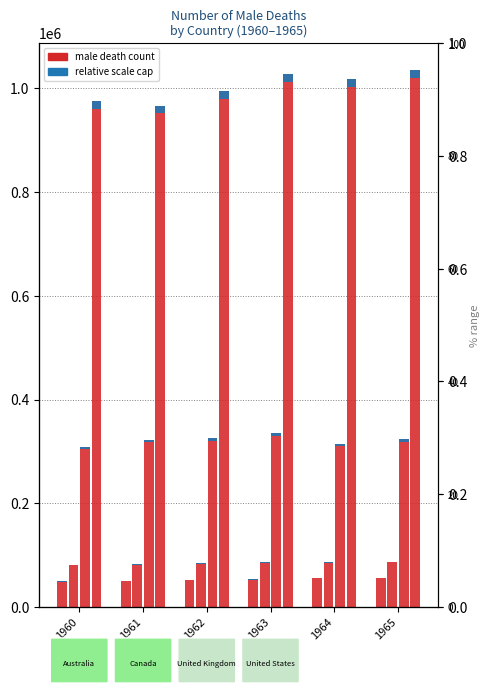

Rank the categories by United Kingdom value from highest to lowest.

1963, 1962, 1965, 1961, 1964, 1960